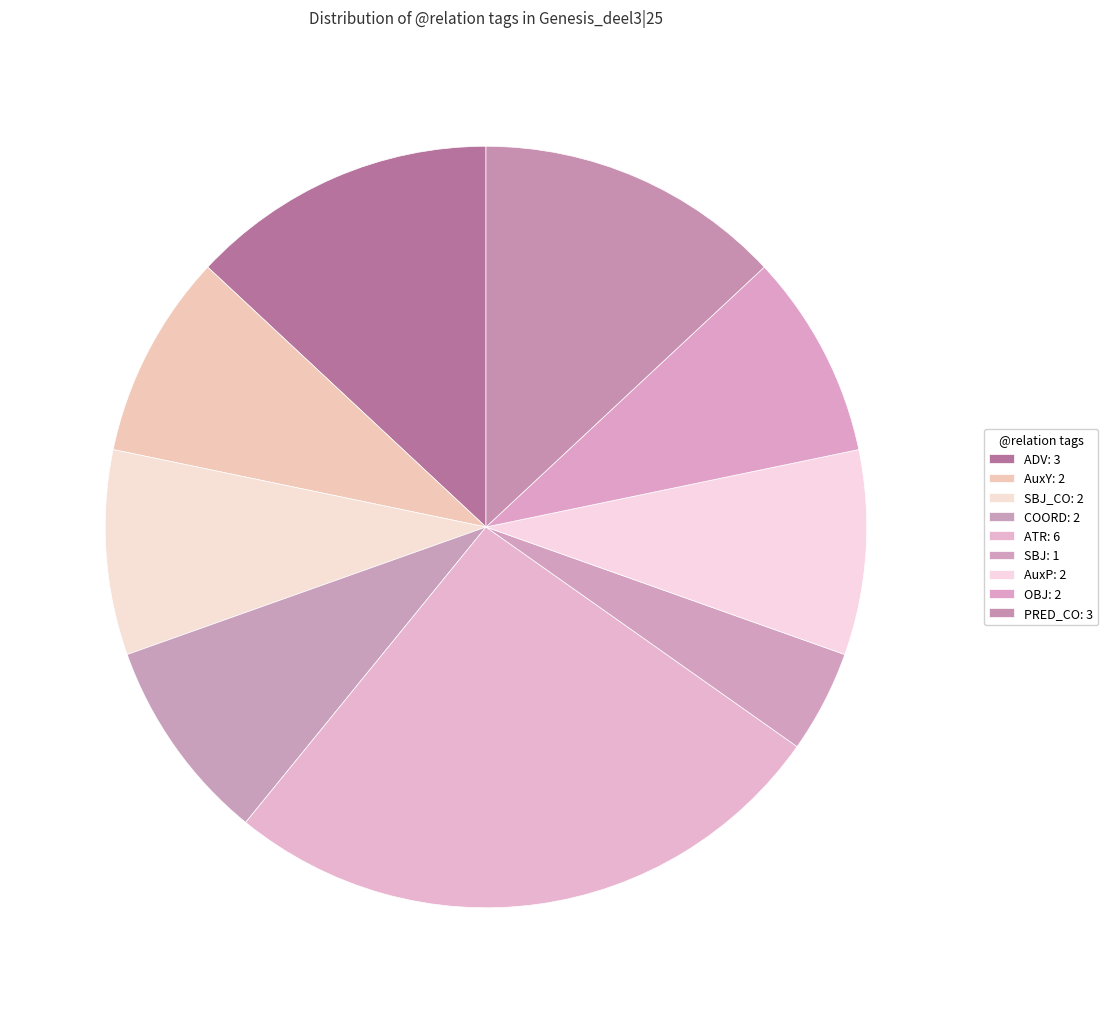

Which category has the smallest portion of the pie?

SBJ